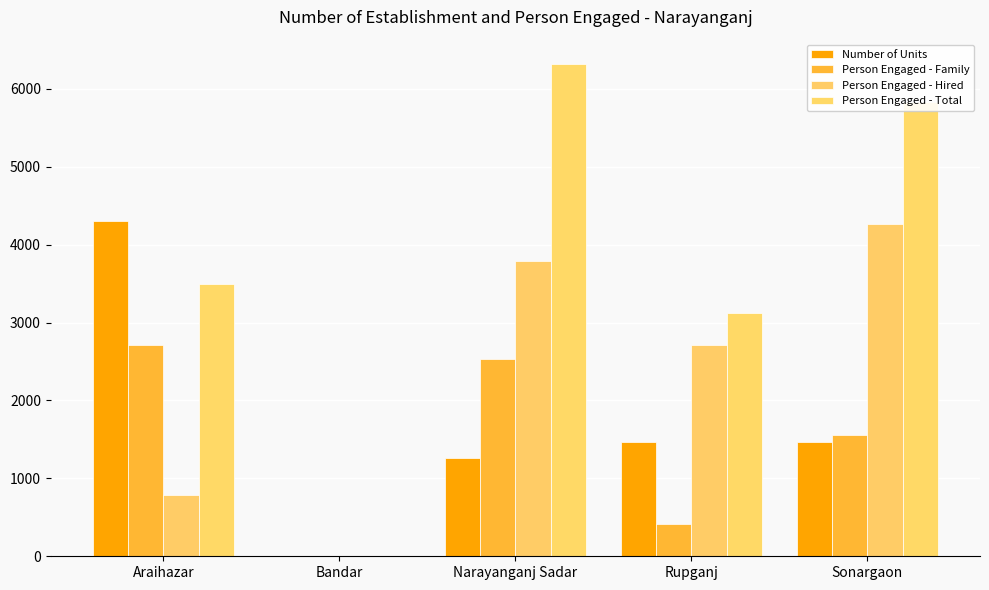

What are all the series names shown in the legend?

Number of Units, Person Engaged - Family, Person Engaged - Hired, Person Engaged - Total